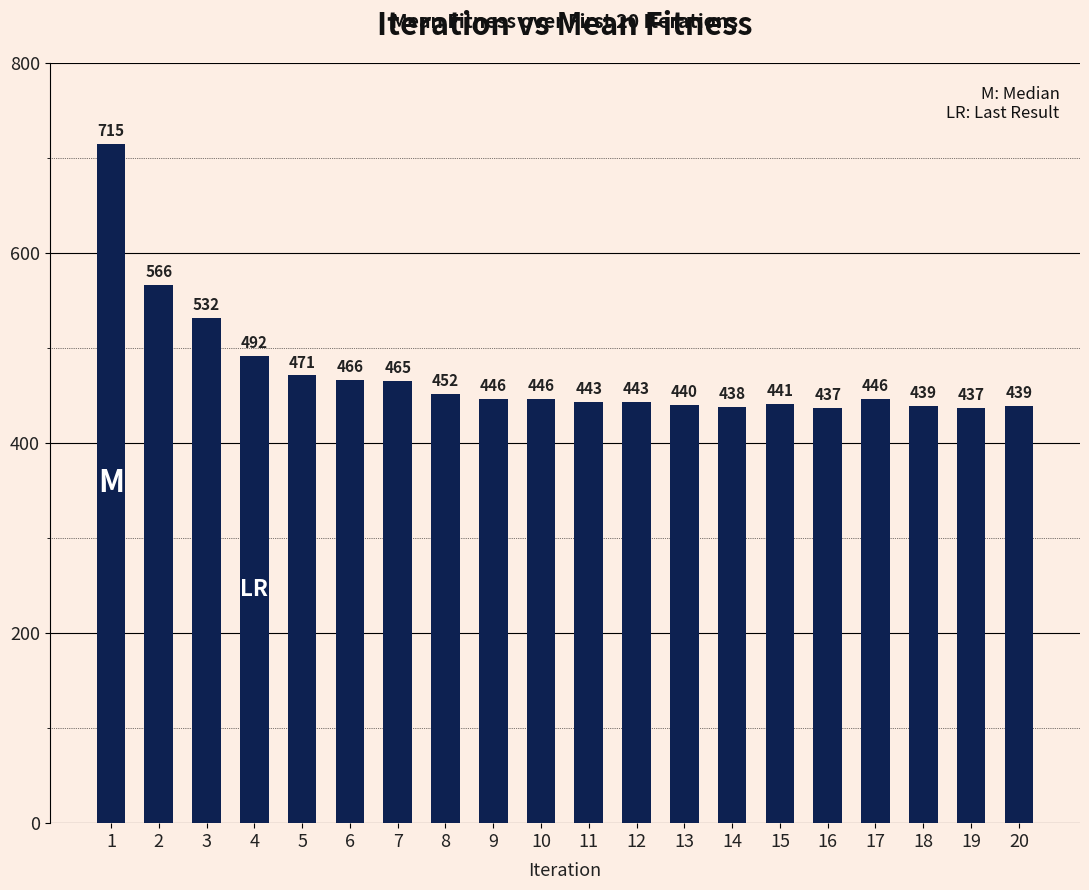

How many values are below 446?

9